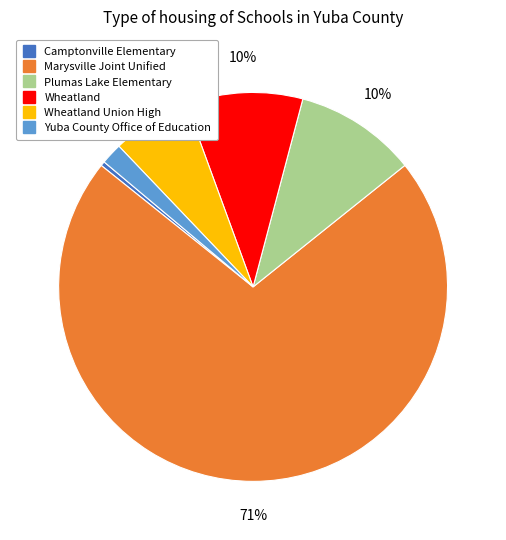

Is there any slice that represents more than half of the pie?

Yes